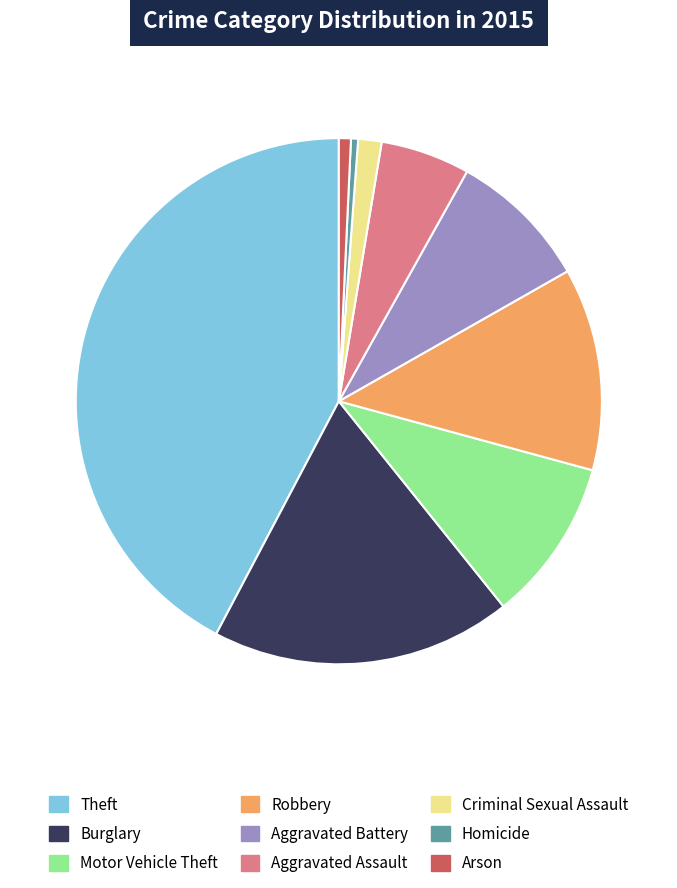

Approximately how many times larger is the value at Robbery compared to Burglary?

0.7